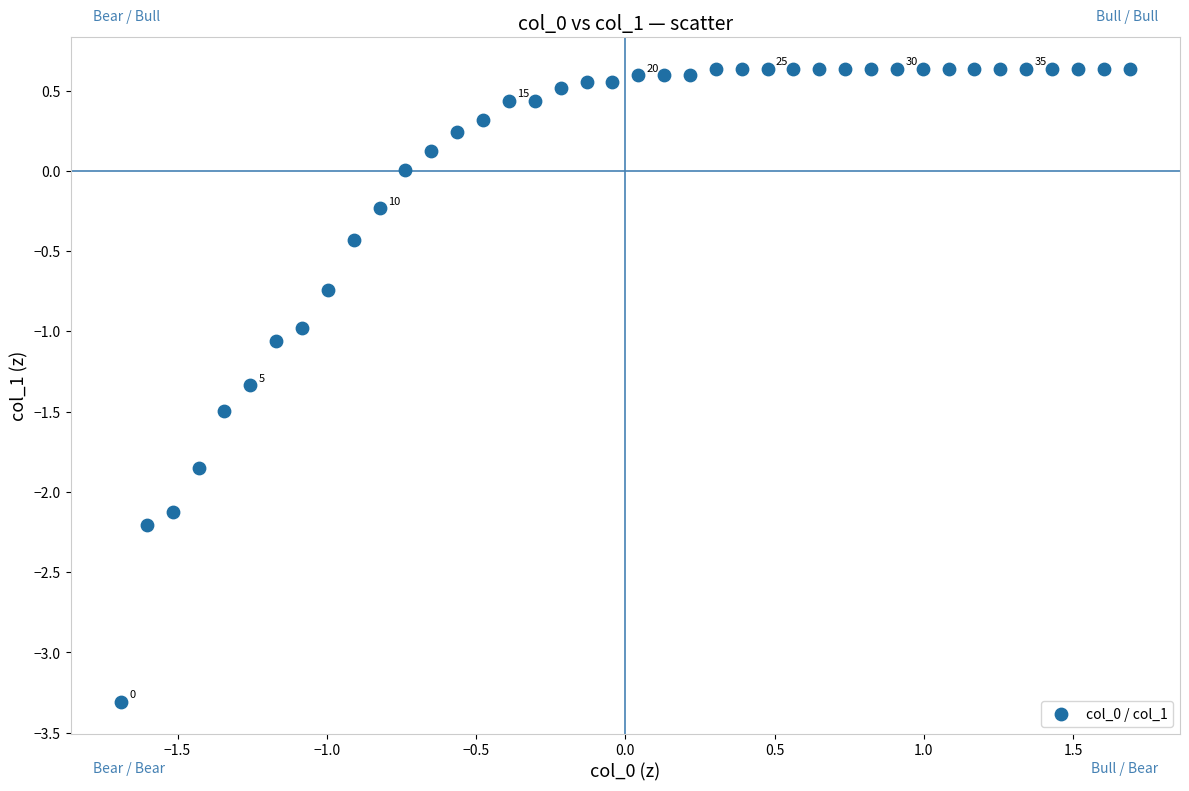

What is the range of Y values (max minus min)?

3.9